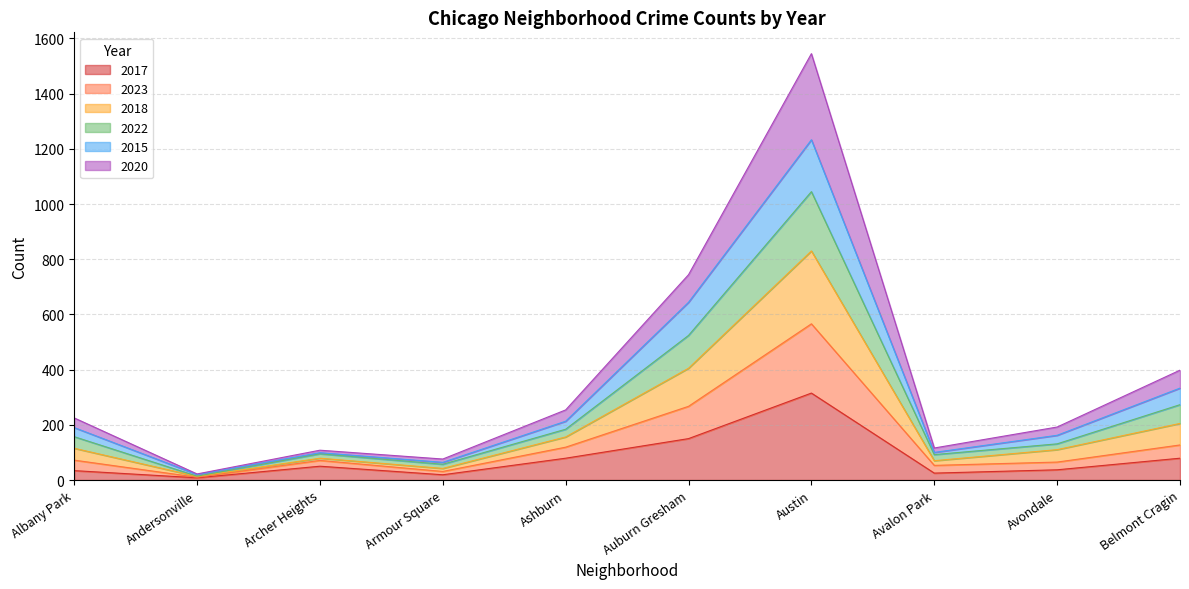

How many lines are shown in the chart?

6